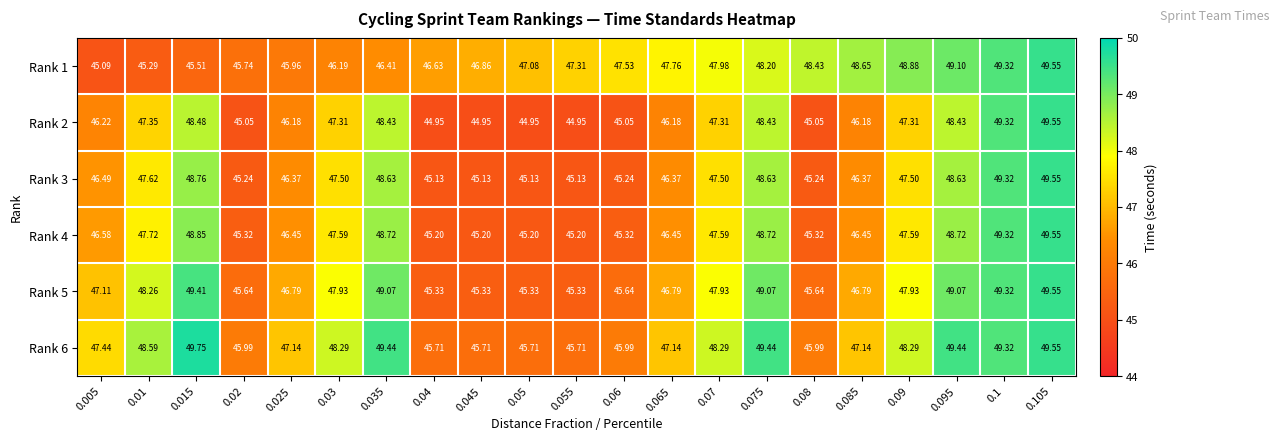

Is the value of Rank 2 at 0.055 greater than the value of Rank 6 at 0.05?

No